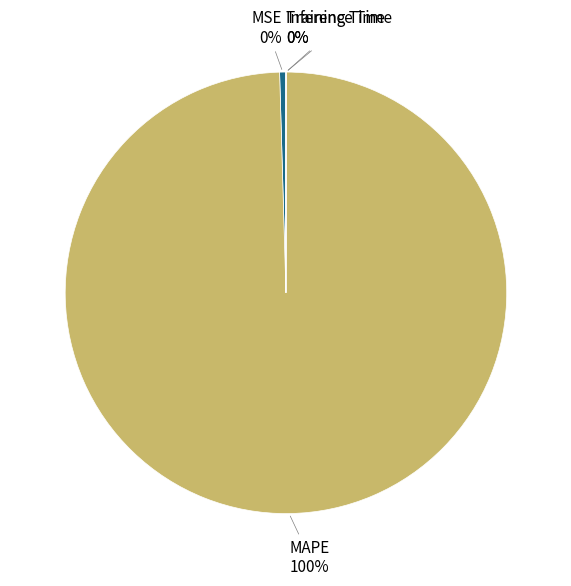

Does any single category account for the majority?

Yes